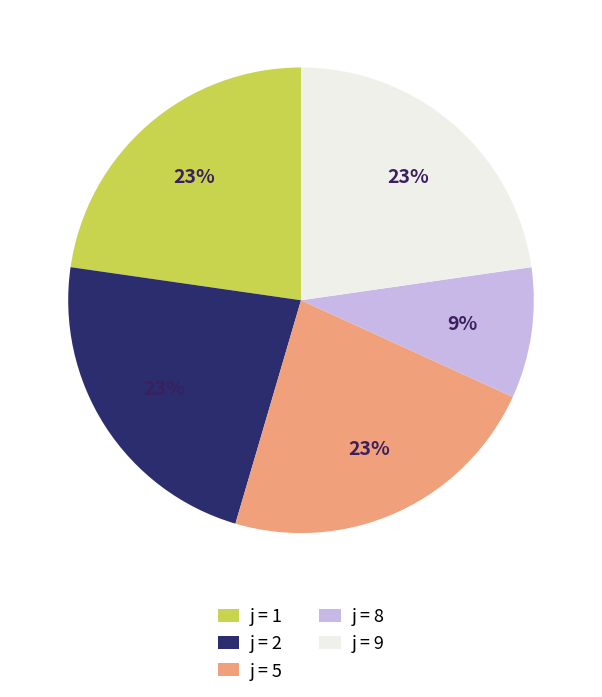

Do j = 8 and j = 1 together represent more than half of the pie?

No